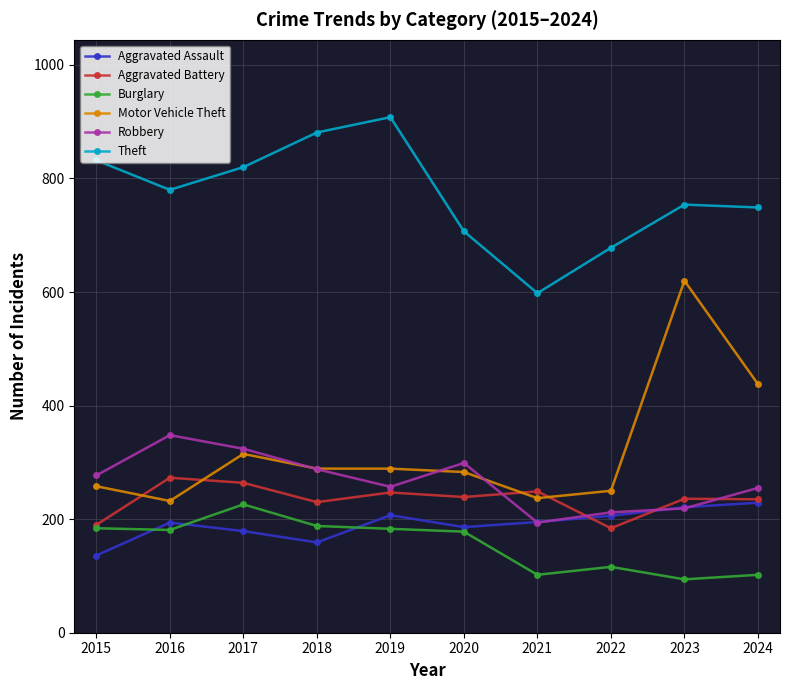

True or false: Motor Vehicle Theft and Burglary cross at least once.

False